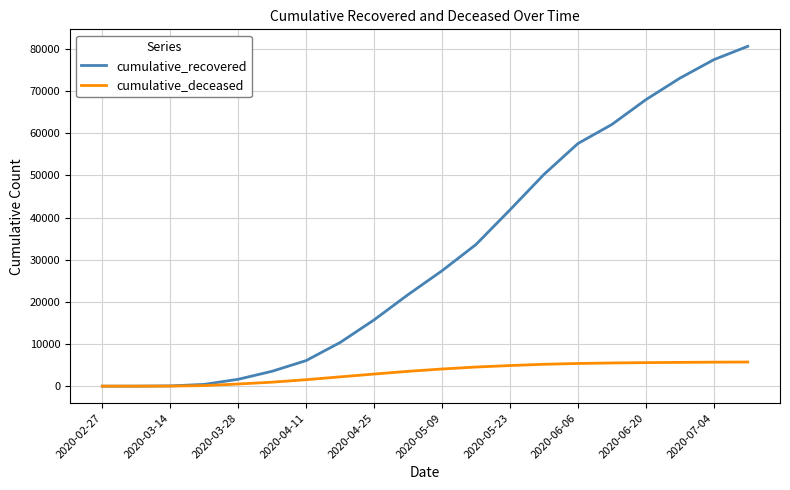

Which series has the widest spread of values?

cumulative_recovered